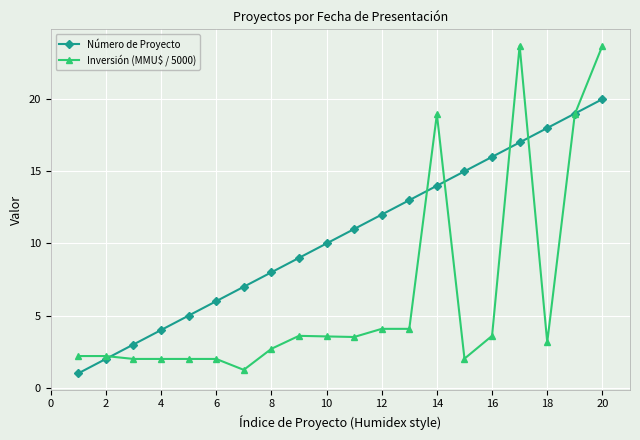

How many intersections are there between Número de Proyecto and Inversión (MMU$ / 5000)?

6